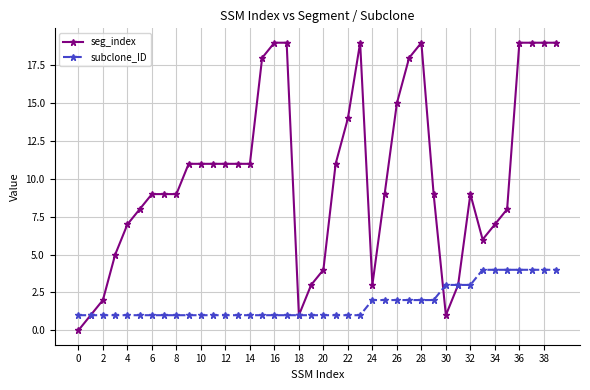

List the series in order of their peak value, lowest first.

subclone_ID, seg_index